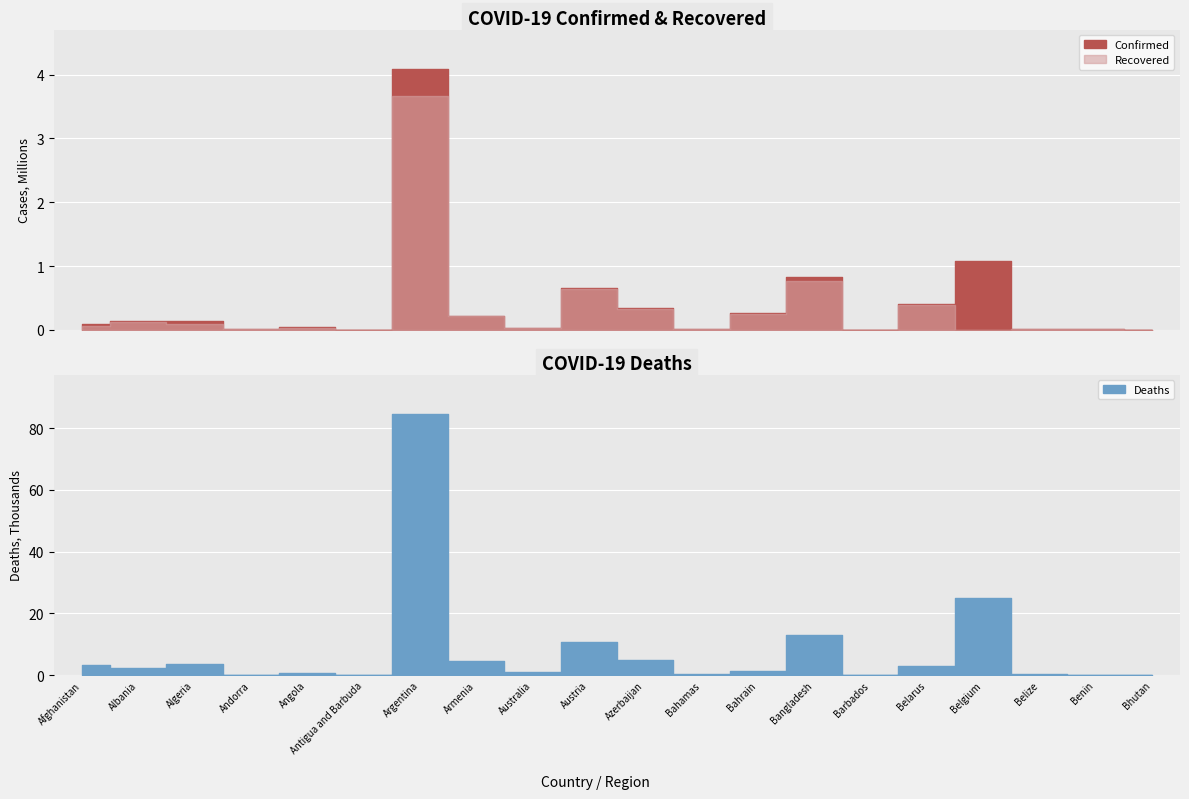

What are all the series names shown in the legend?

Confirmed, Recovered, Deaths